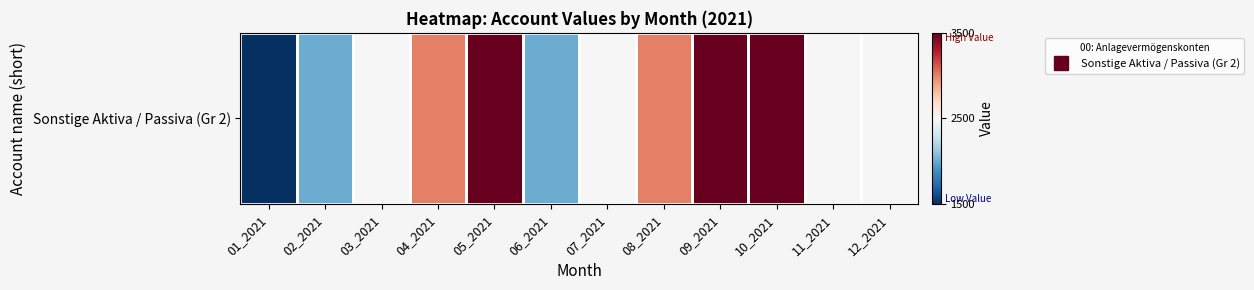

Rank the categories by value from lowest to highest.

01_2021, 02_2021, 06_2021, 03_2021, 07_2021, 11_2021, 12_2021, 04_2021, 08_2021, 05_2021, 09_2021, 10_2021